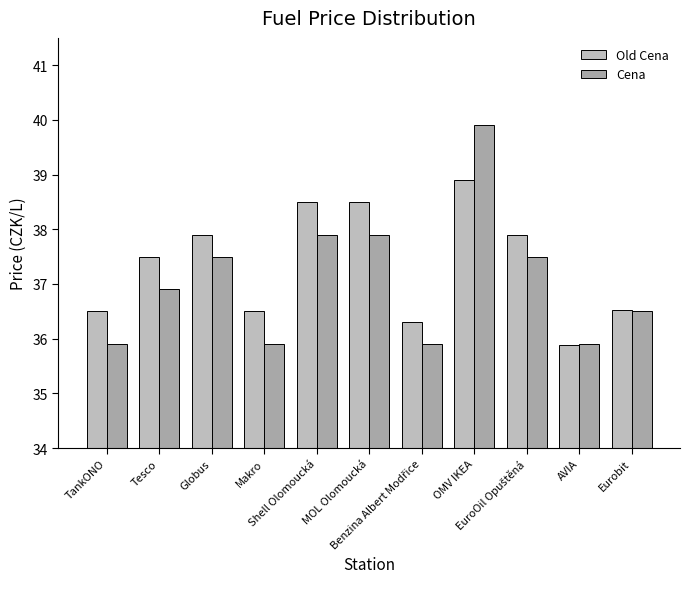

Reading left to right, transcribe all the data shown in this chart.

Old Cena: 36.5	37.5	37.9	36.5	38.5	38.5	36.3	38.9	37.9	35.9	36.5
Cena: 35.9	36.9	37.5	35.9	37.9	37.9	35.9	39.9	37.5	35.9	36.5